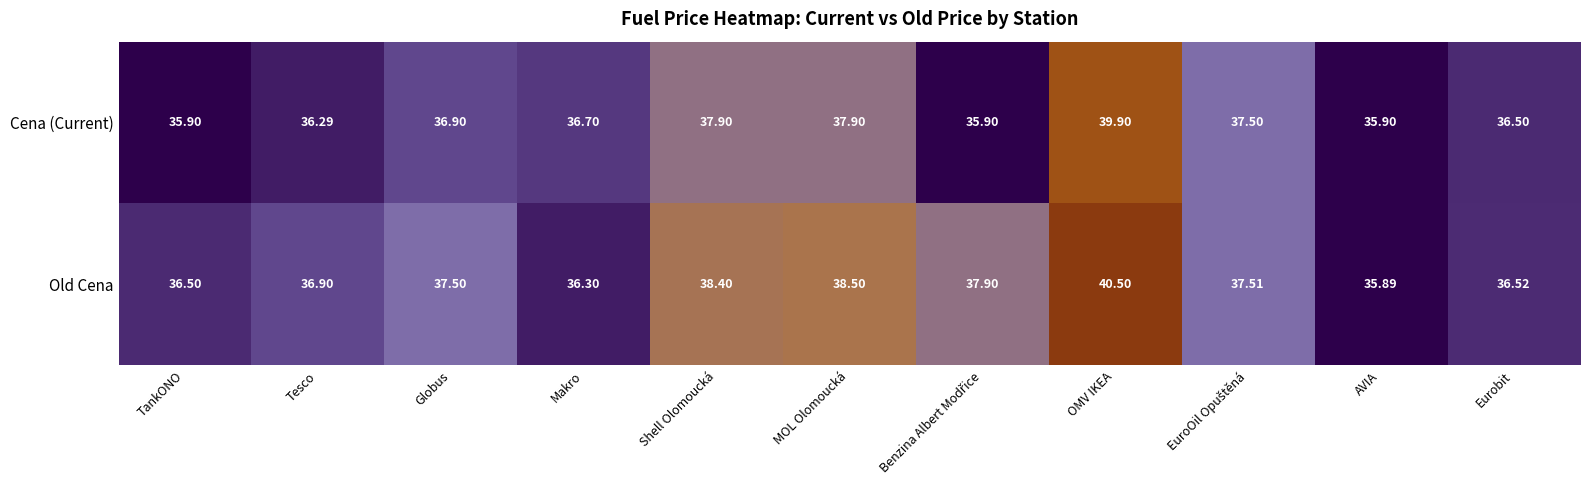

What is the maximum value shown in the chart?

40.5